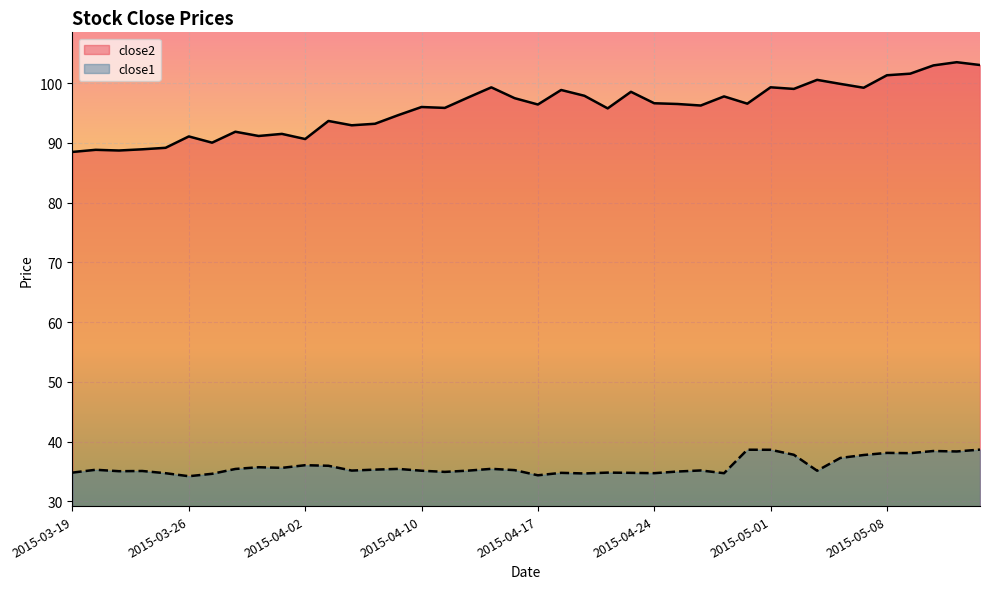

How many lines are shown in the chart?

2